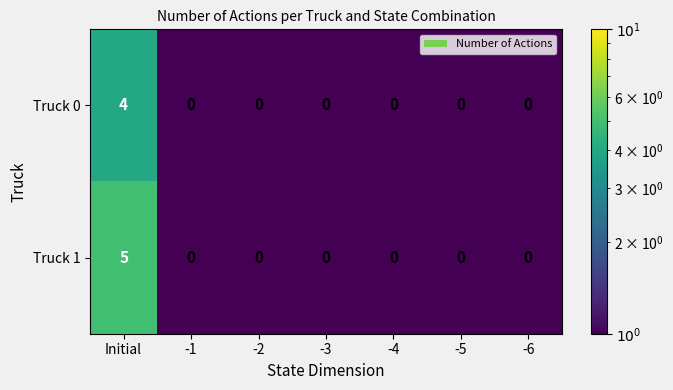

At how many categories does at least one series exceed 2?

1